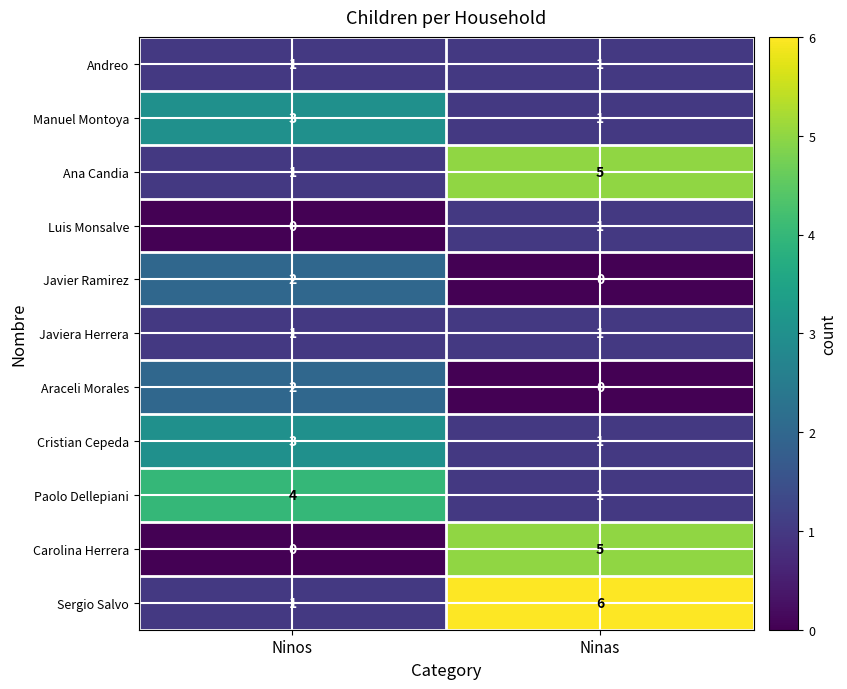

Where is Carolina Herrera nearest to the value 2?

Ninos